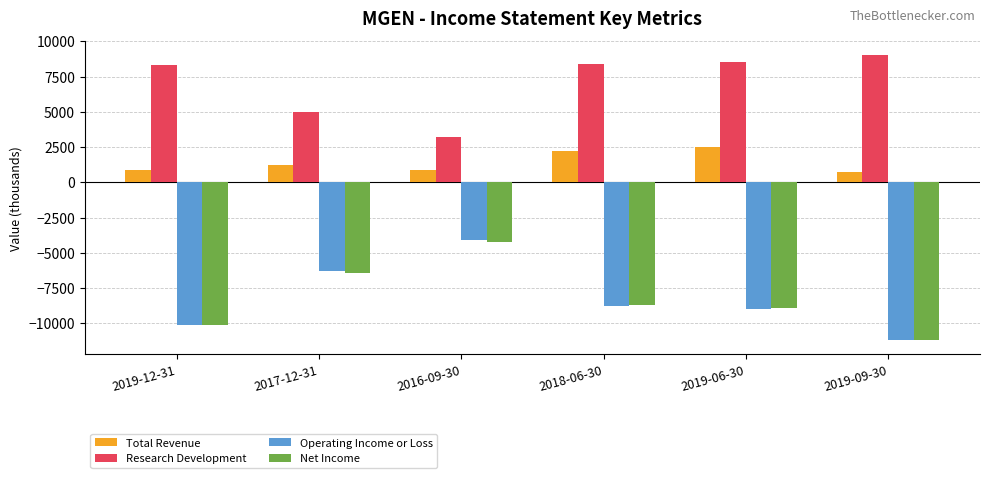

The value of Net Income at 2016-09-30 is -4200. True or false?

True